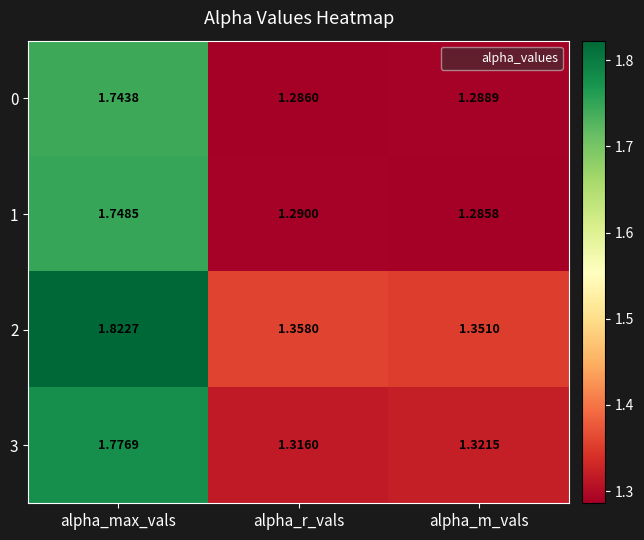

How many series are shown in this chart?

4